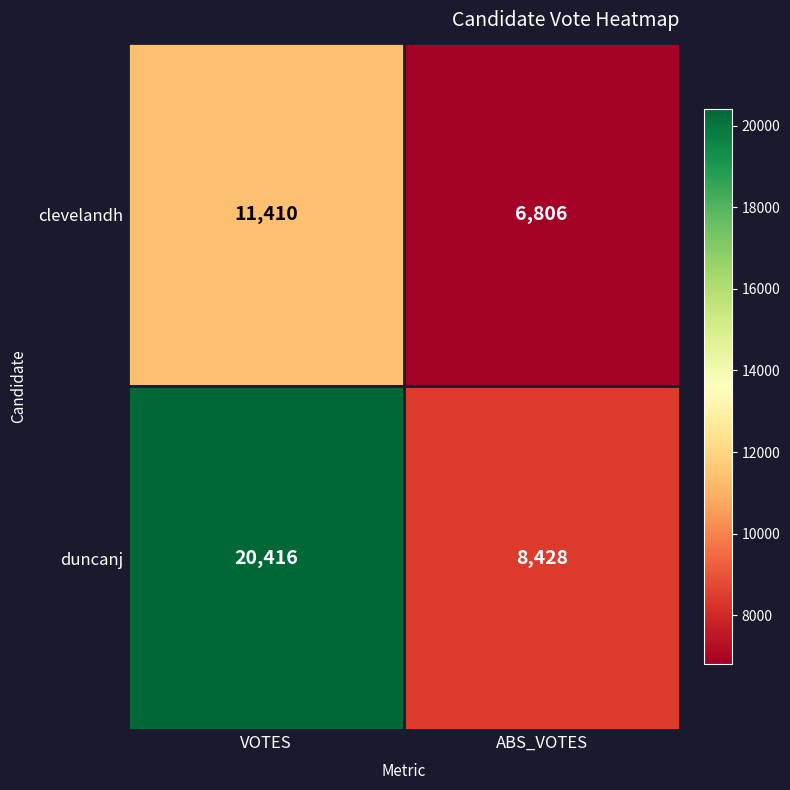

Read the clevelandh value at VOTES.

11410